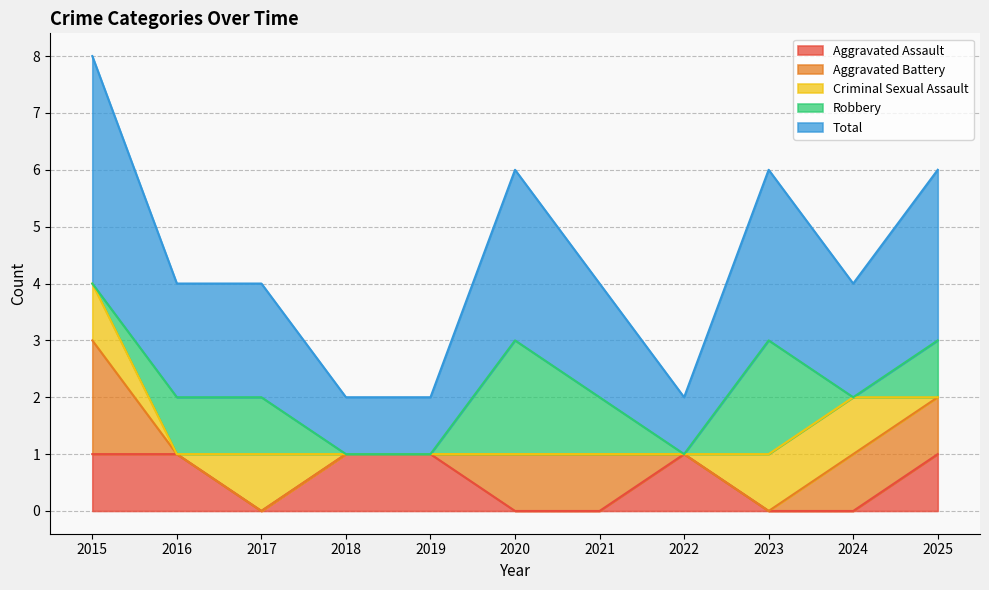

True or false: Total and Aggravated Battery cross at least once.

False